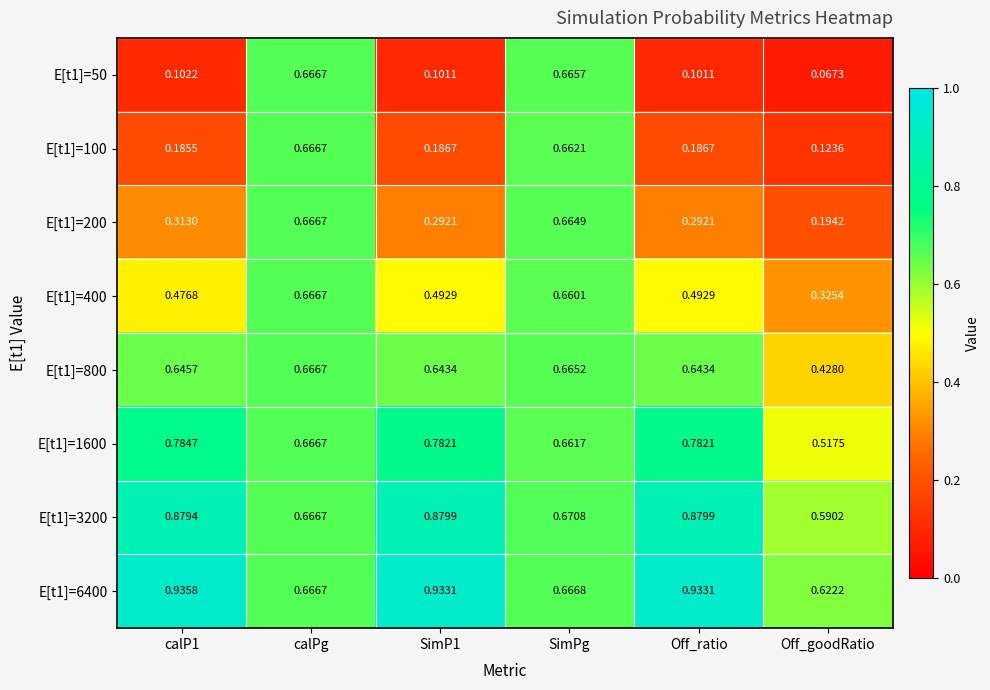

Which category has the lowest value in the E[t1]=100 series?

Off_goodRatio